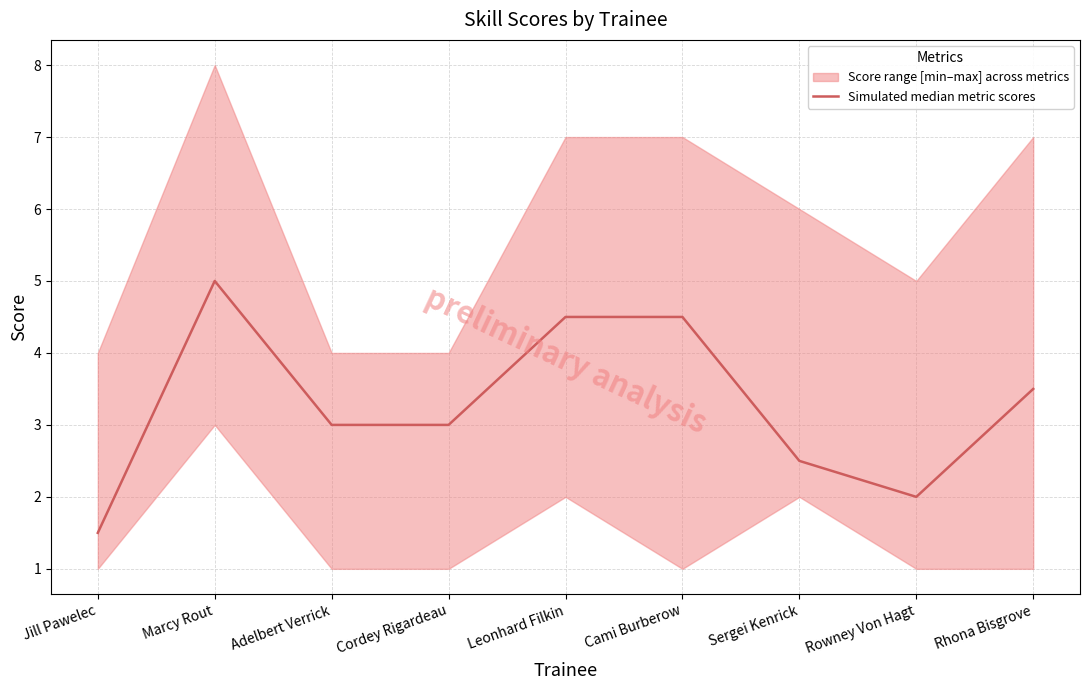

Count the values in the range 2 to 4.

5